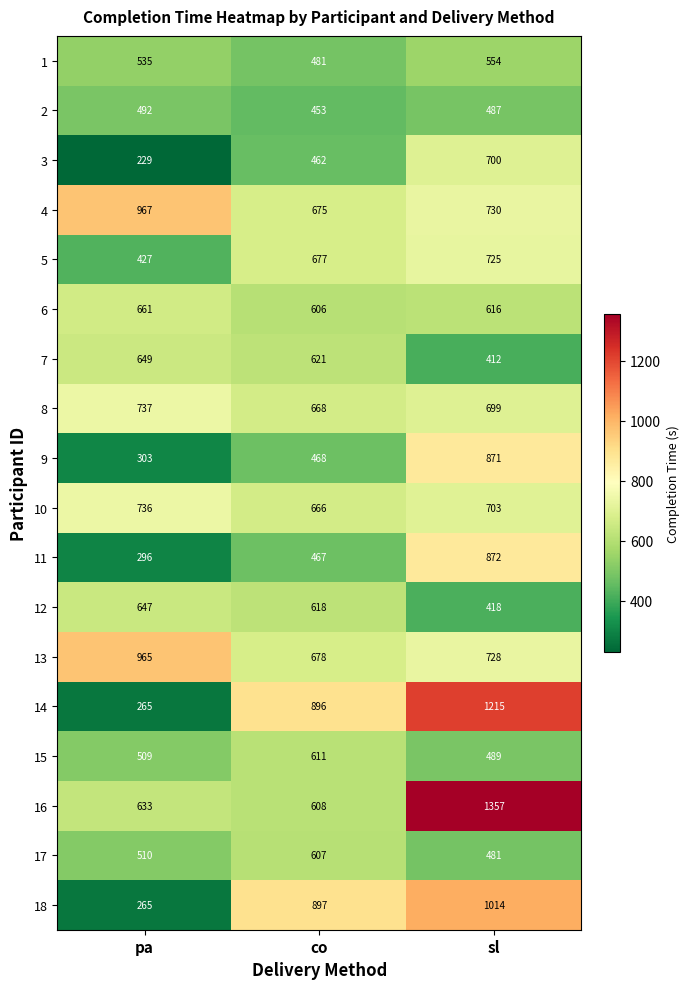

Between co and sl, which series saw the biggest shift?

16